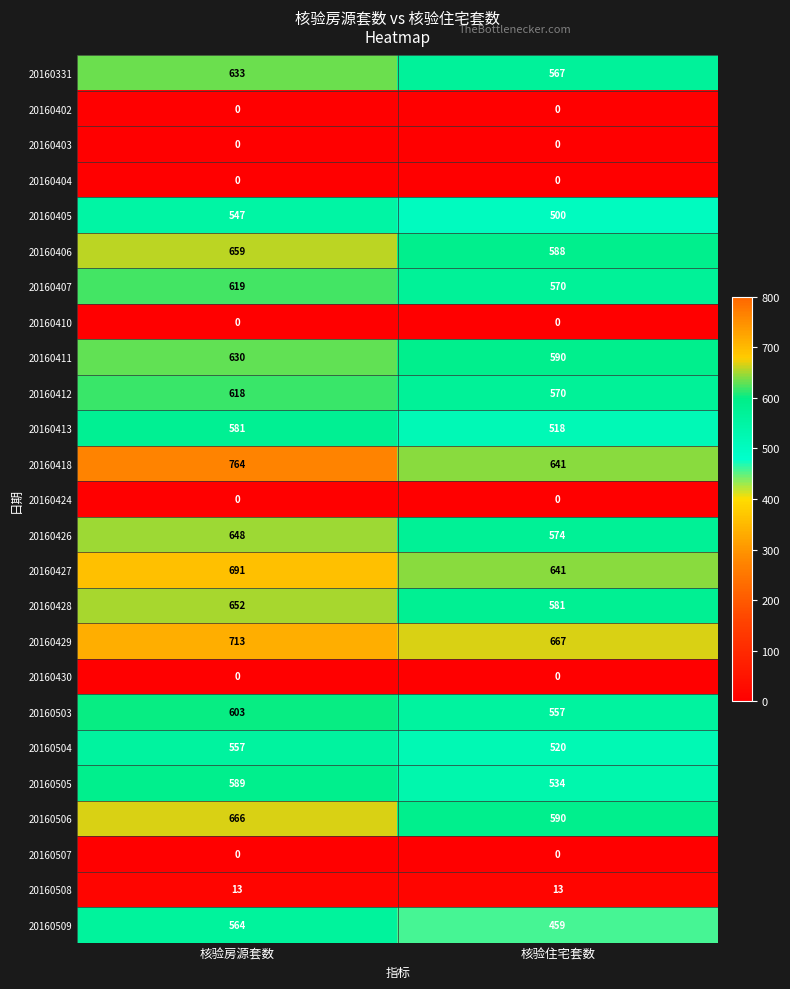

What is the average value of the 20160406 series?

624